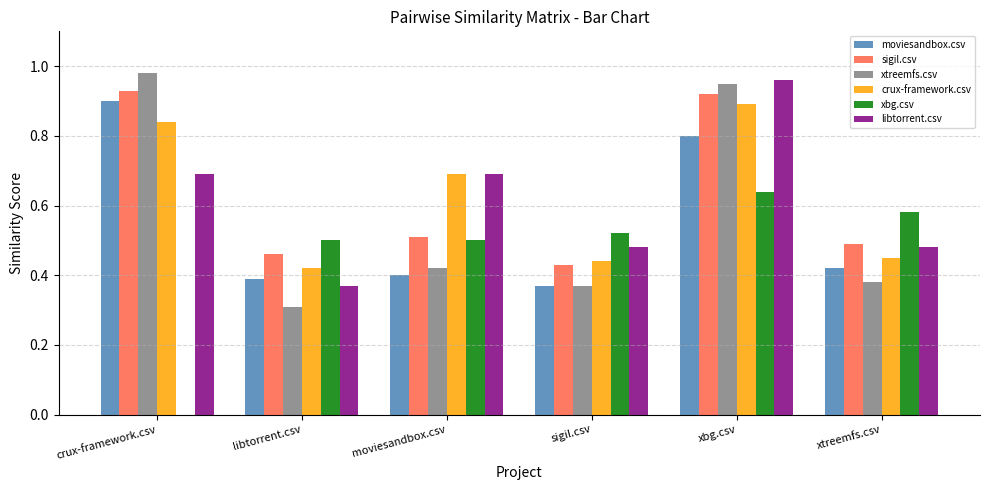

The value of crux-framework.csv at sigil.csv is 0.4. True or false?

True